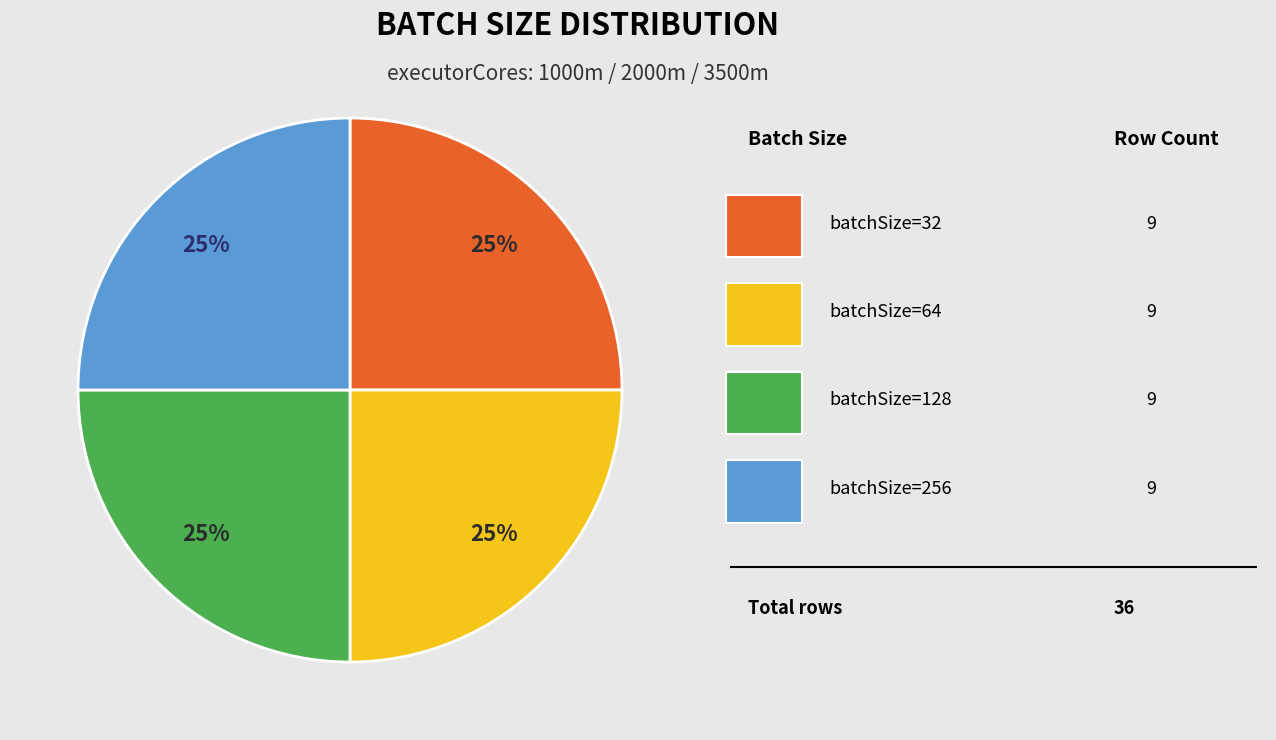

To the nearest percent, what is the average slice percentage?

25%